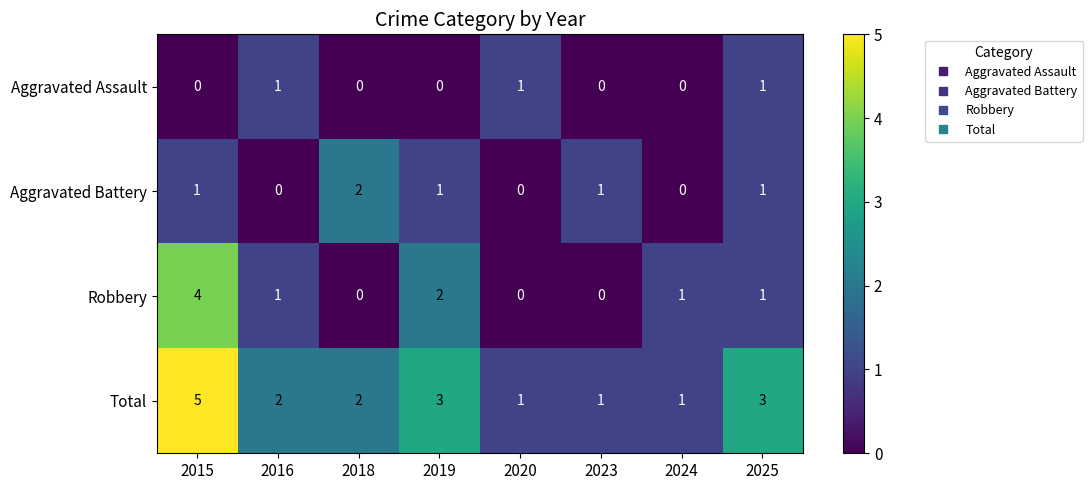

How many categories are shown in the chart?

8